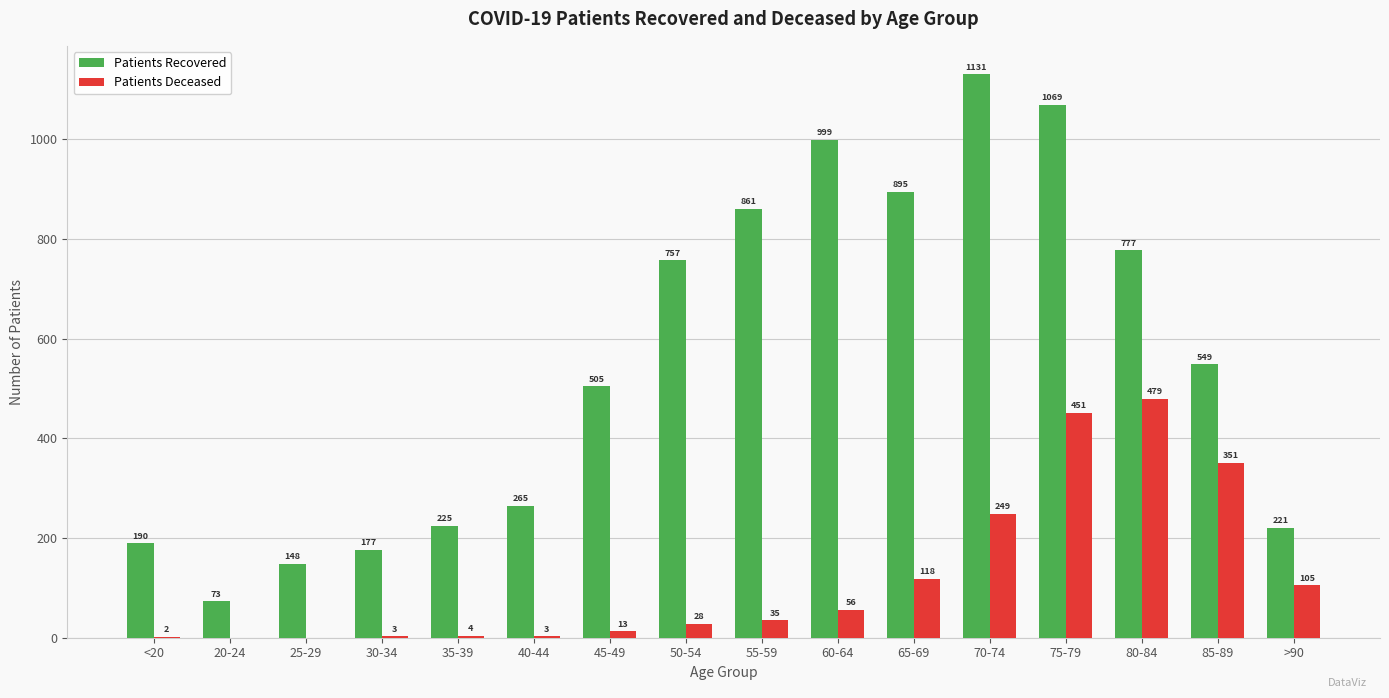

Count the number of data series in this chart.

2